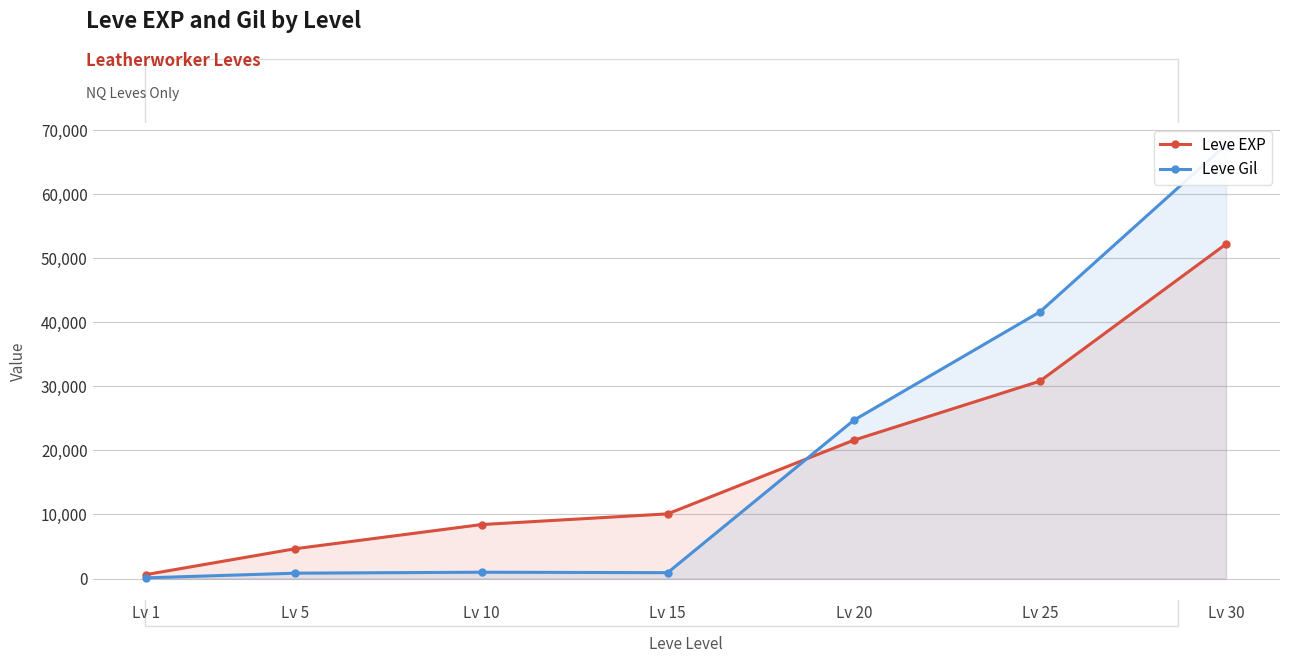

The Leve EXP series shows 52220 at Lv 30. True or false?

True